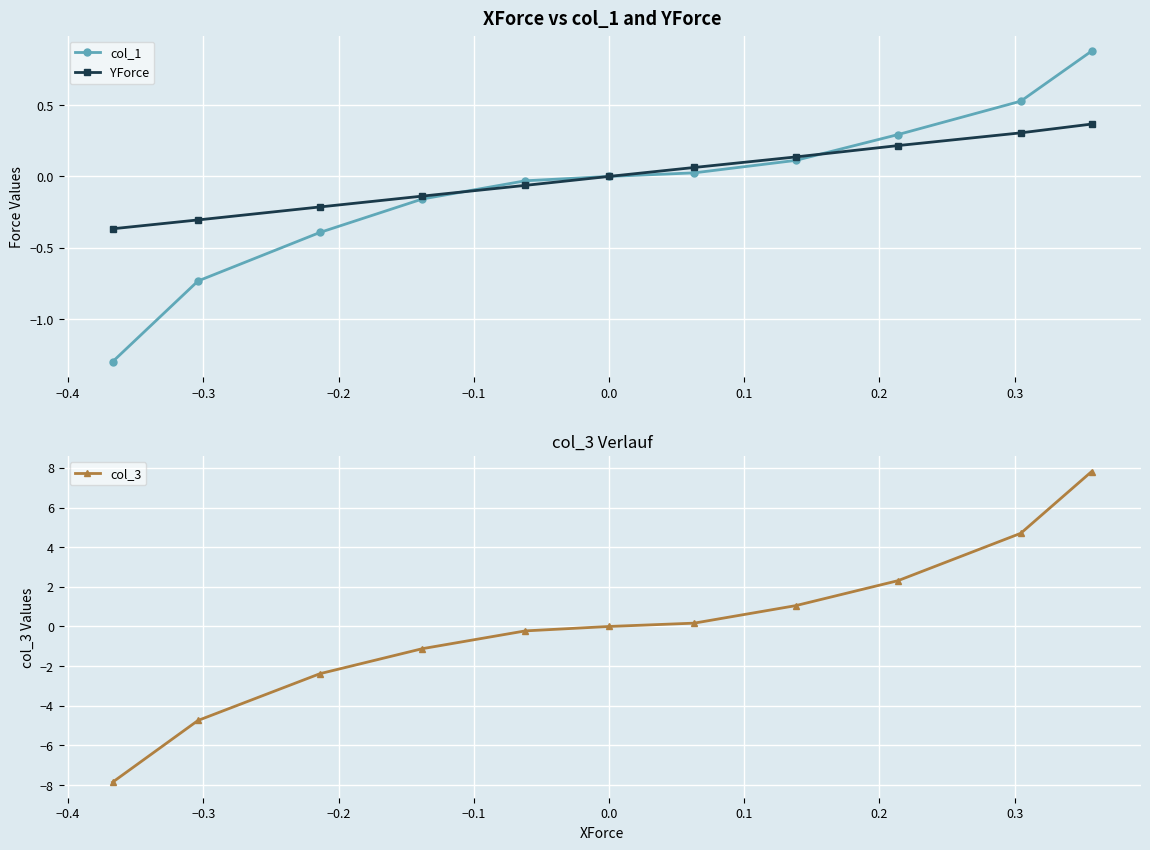

True or false: YForce has more than 0 points higher than both neighbors.

False